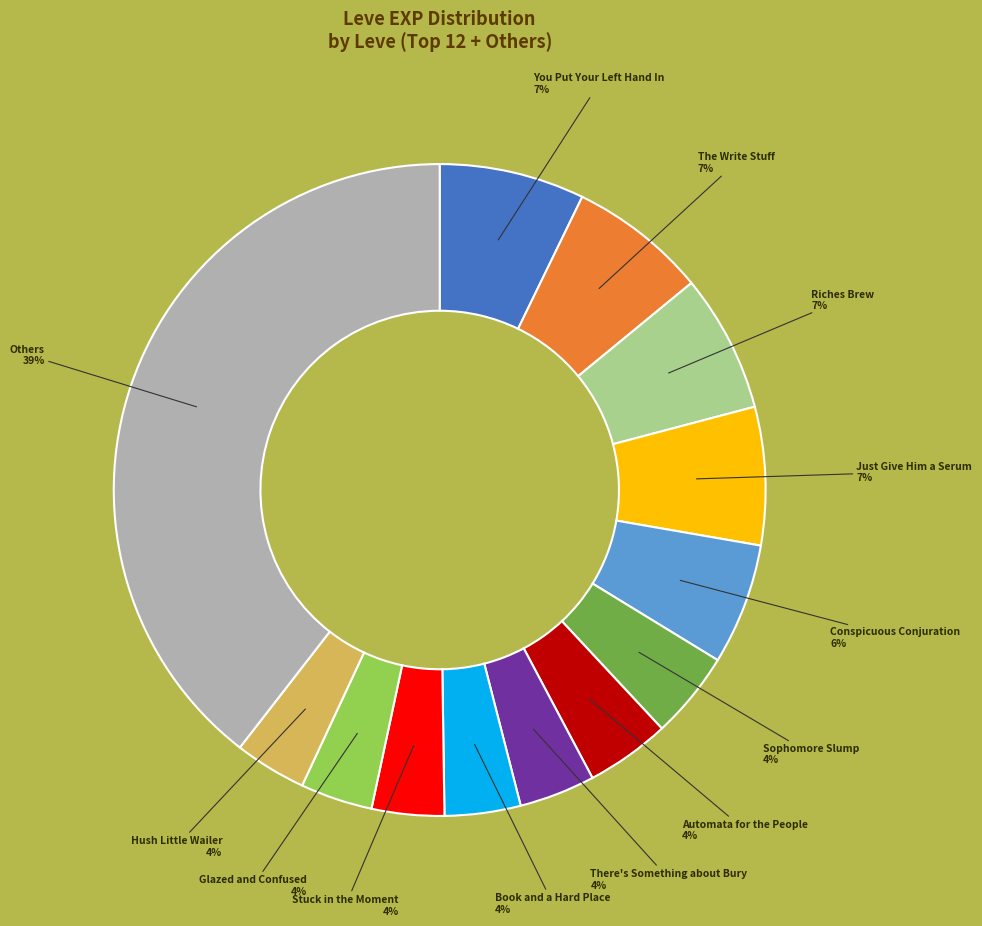

Is there a majority slice in this chart?

No